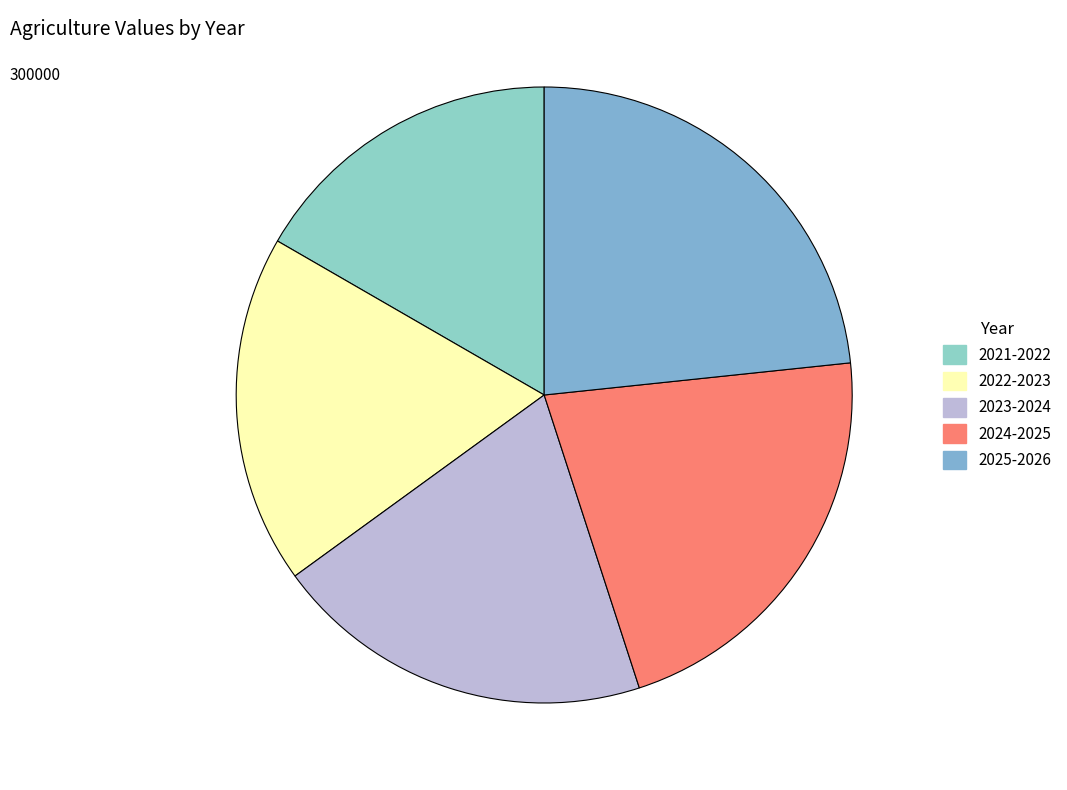

To the nearest percent, what is the difference between the largest and smallest slice percentages?

7%